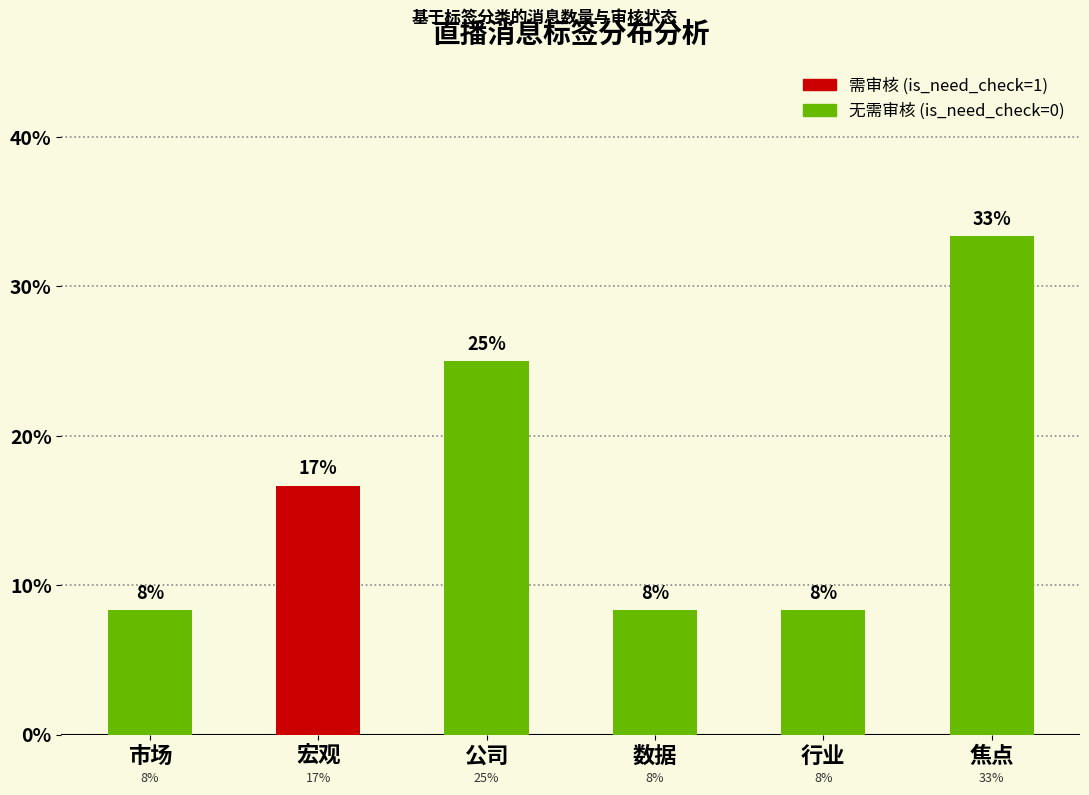

What is the smallest value displayed?

8.3